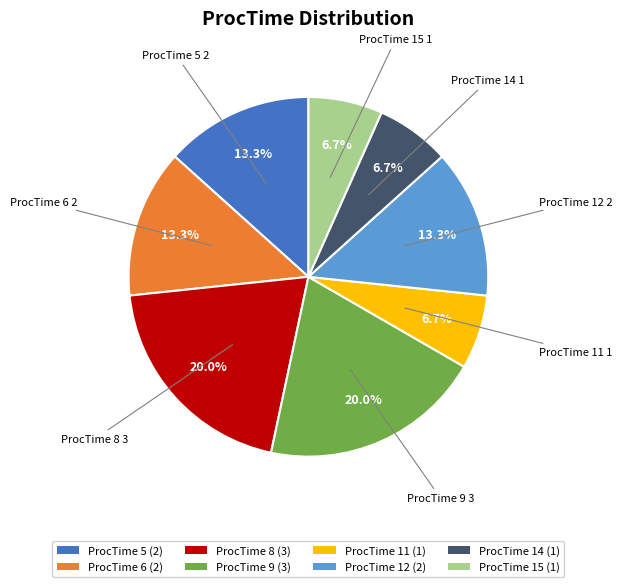

What portion of the pie excludes ProcTime 8 (3)?

80.0%